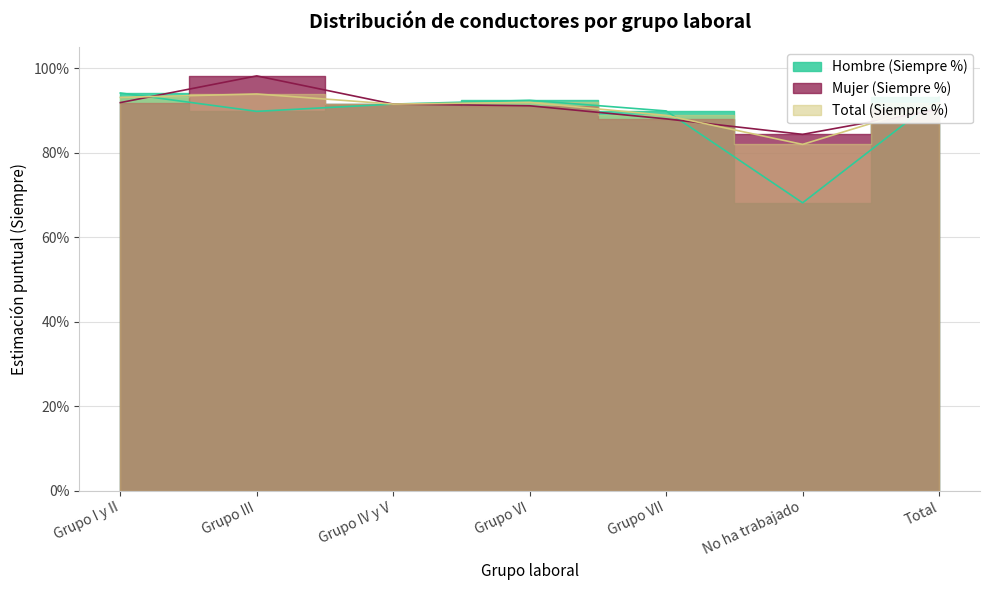

What is the label of the 2nd point from the left?

Grupo III